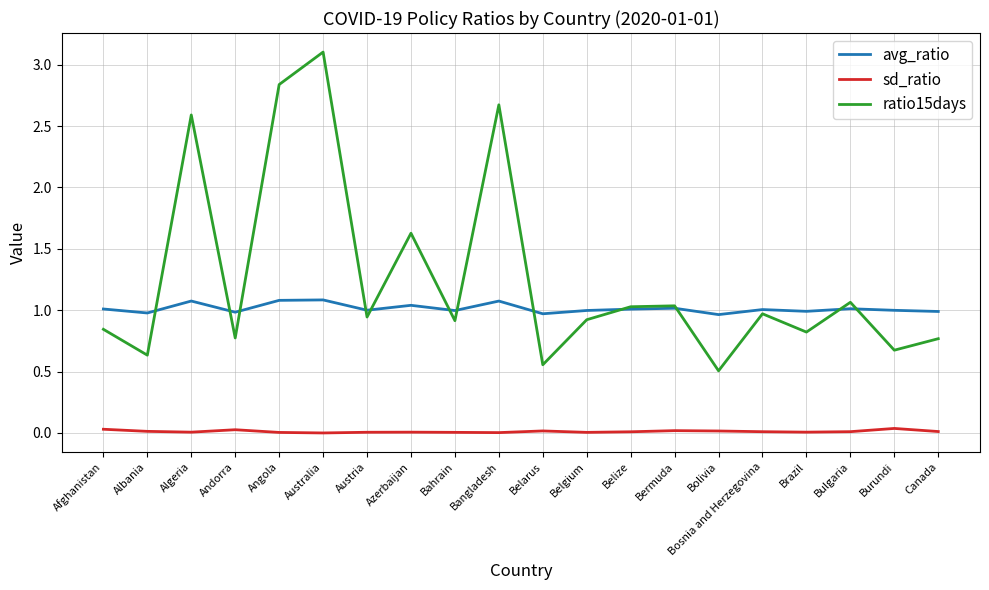

How many interior local valleys does the ratio15days series have?

8